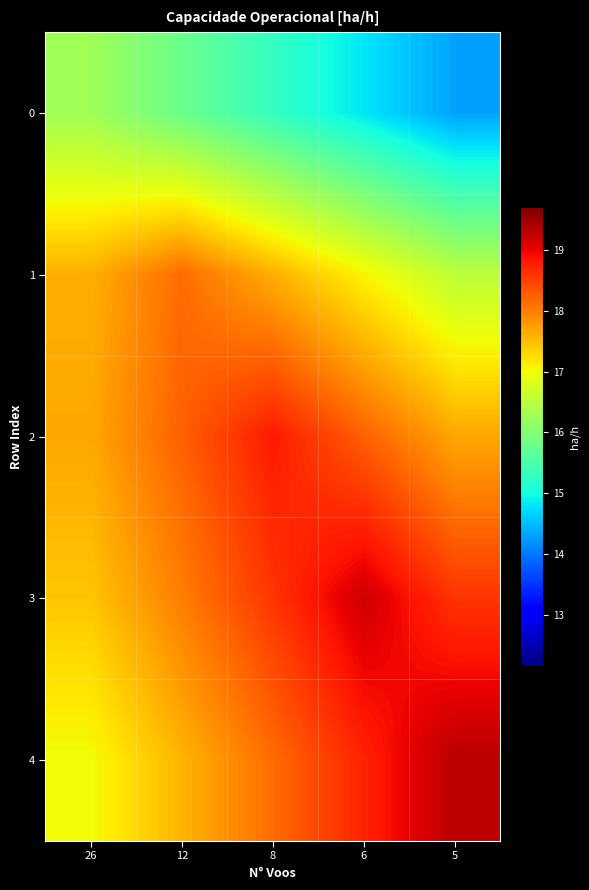

Which category has the lowest value across all series?

5